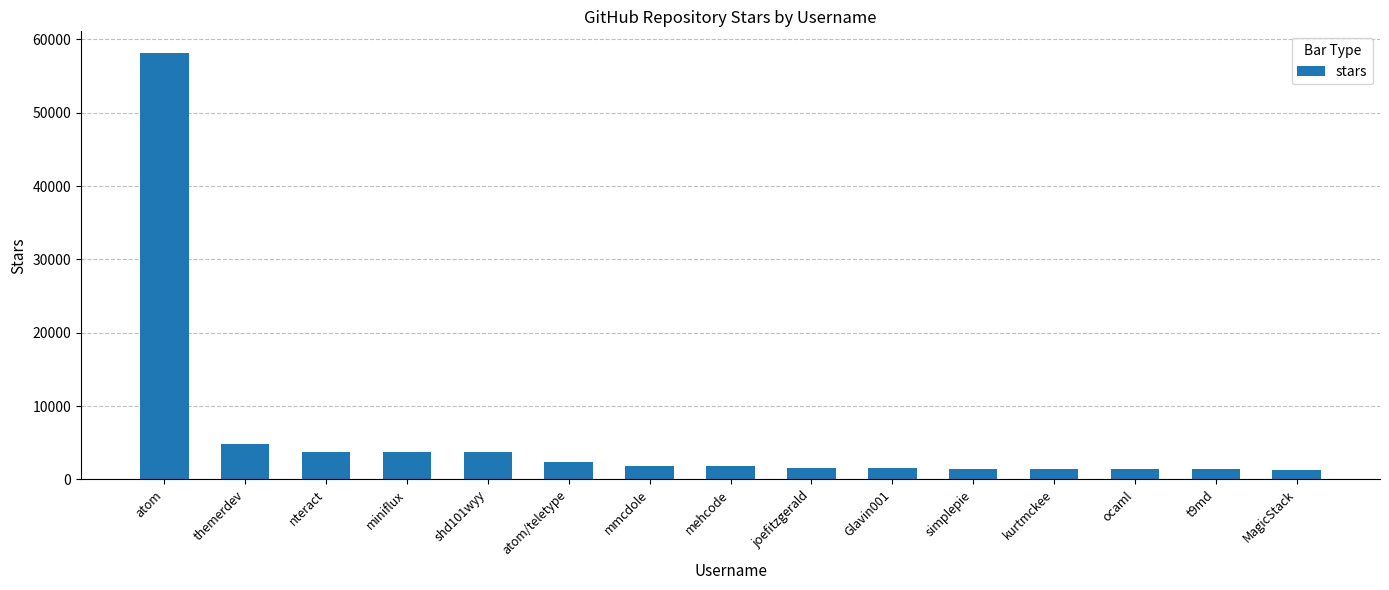

What is the difference between the values at nteract and joefitzgerald?

2300